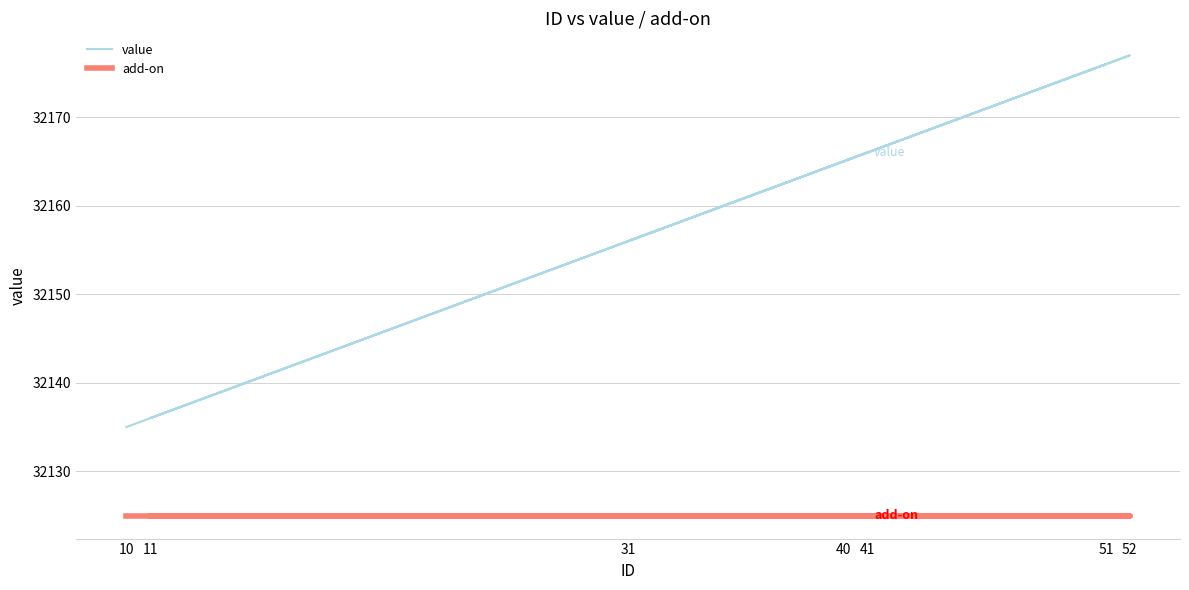

At which category is the sum across all series the highest?

52